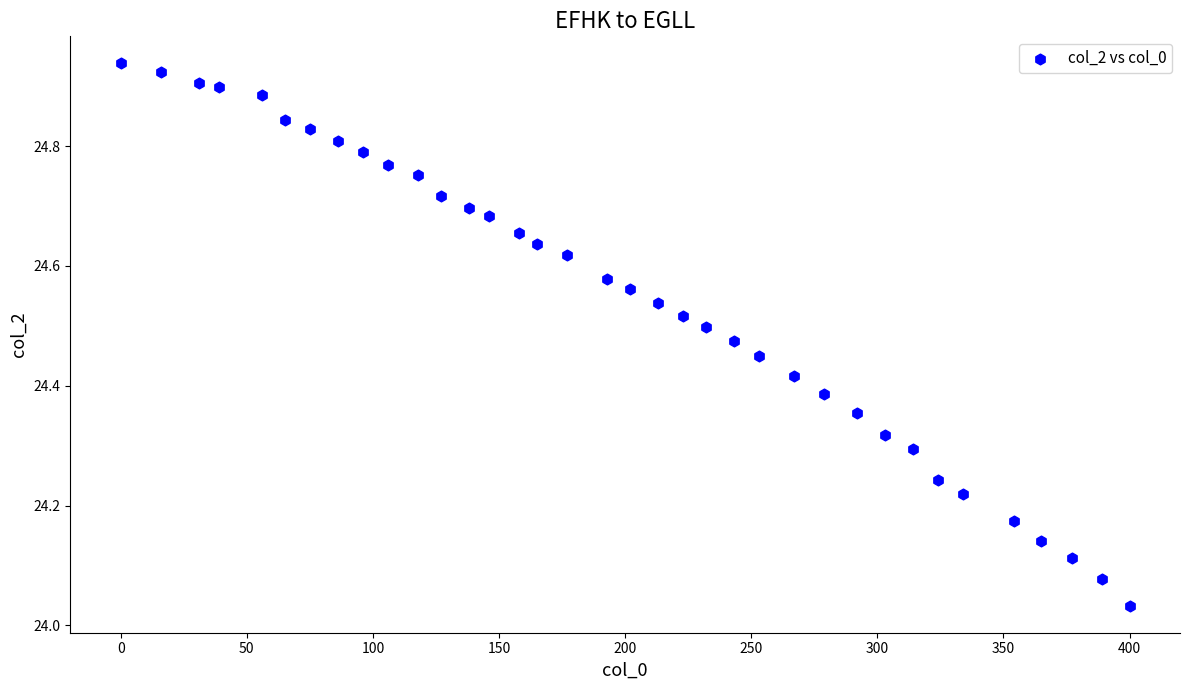

What is the range of X values (max minus min)?

400.0